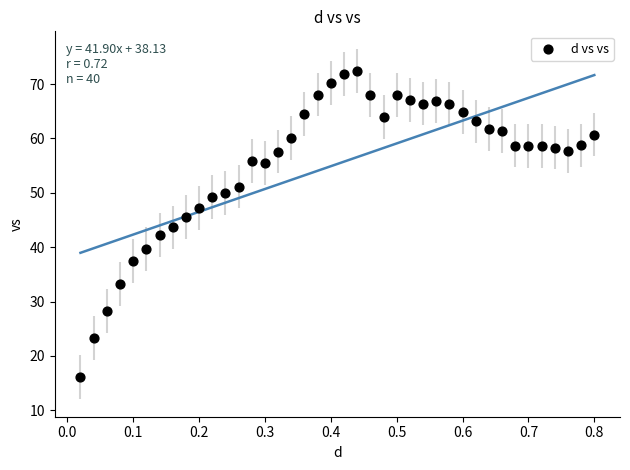

What is the range of Y values (max minus min)?

56.4